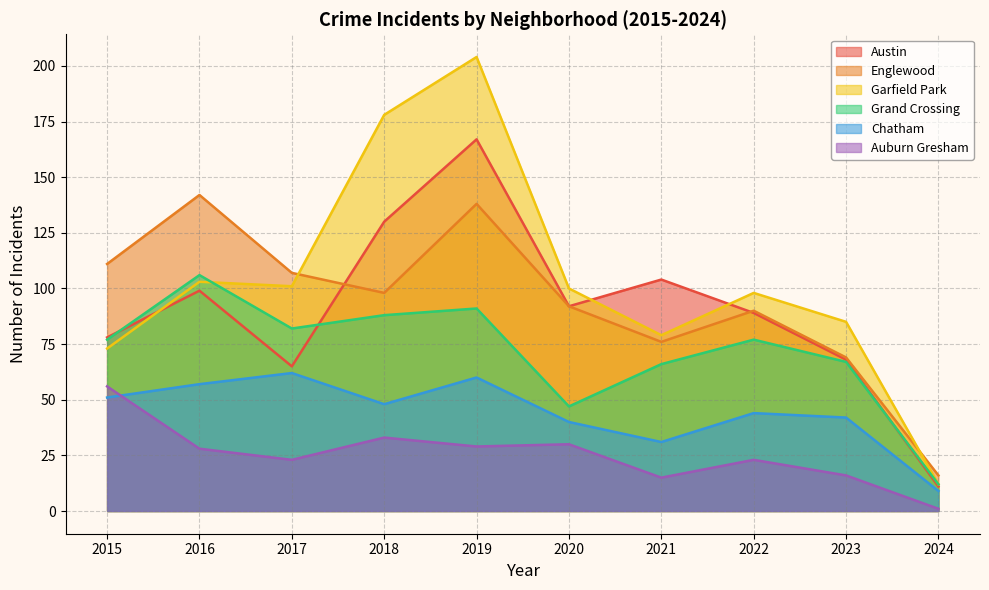

Read the Auburn Gresham value at 2016, to the nearest 5.

30